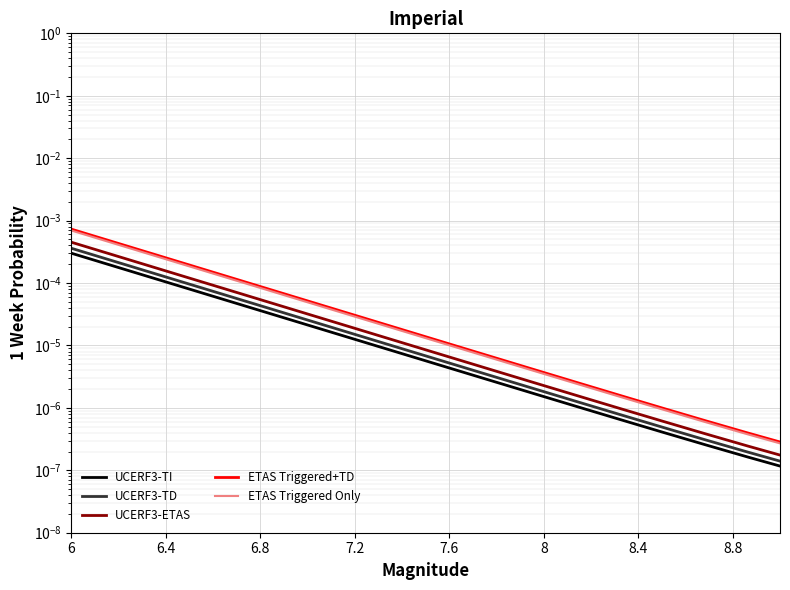

True or false: UCERF3-TD has more than 1 points higher than both neighbors.

False